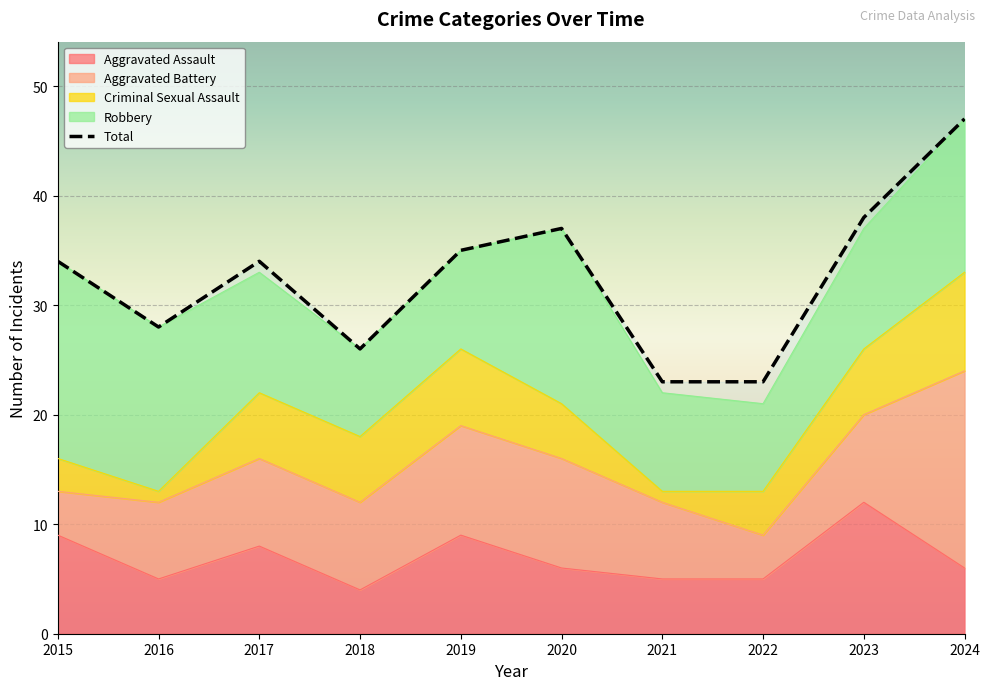

What is the total value across all series at 2017?

67